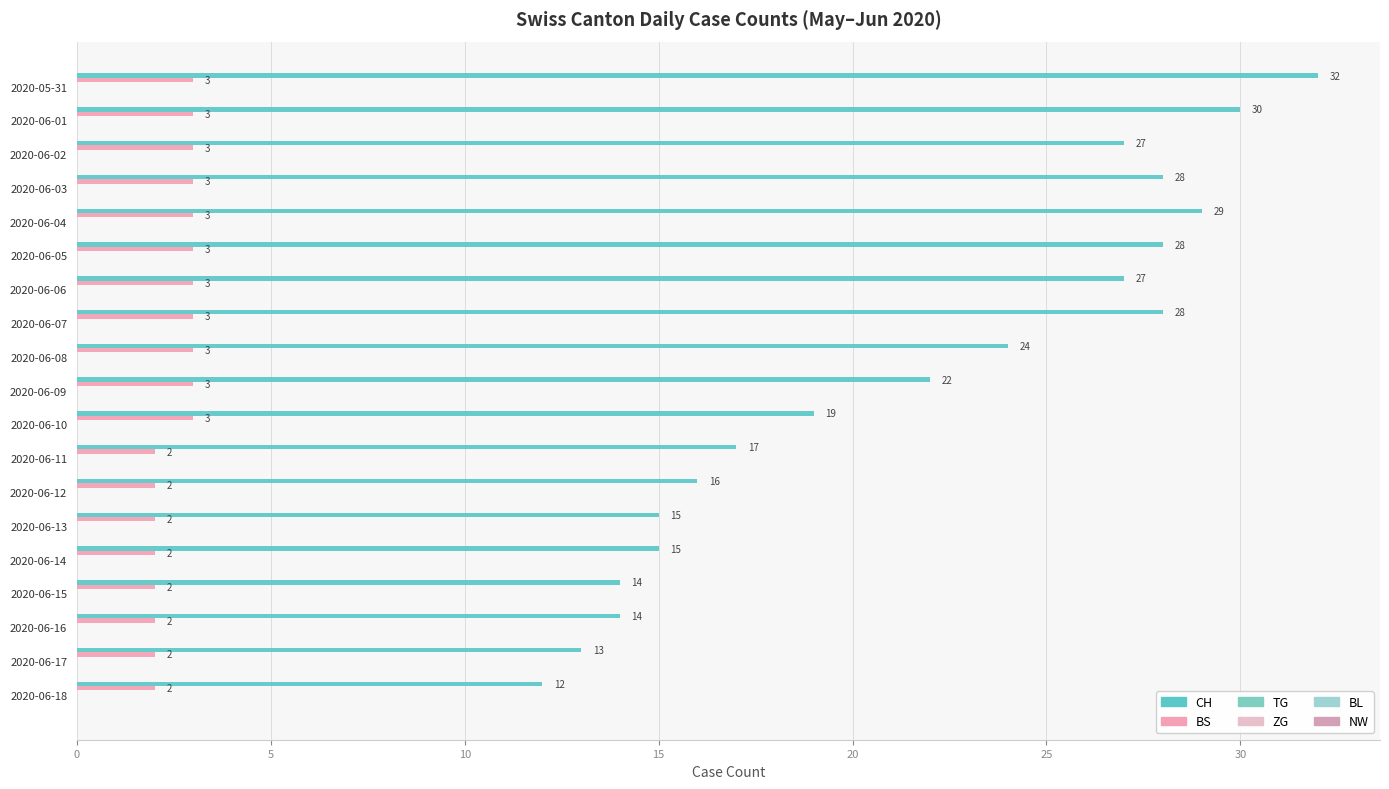

How many distinct data groups are displayed?

2